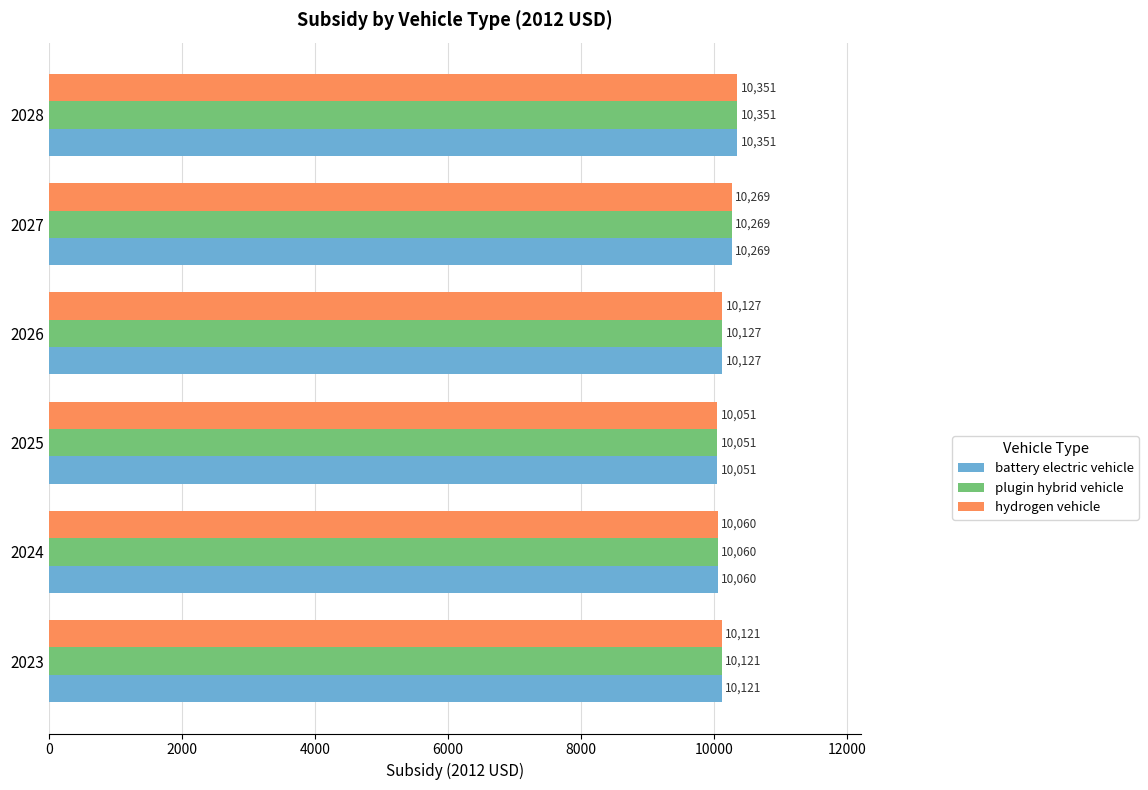

What is the maximum value for battery electric vehicle?

10350.8